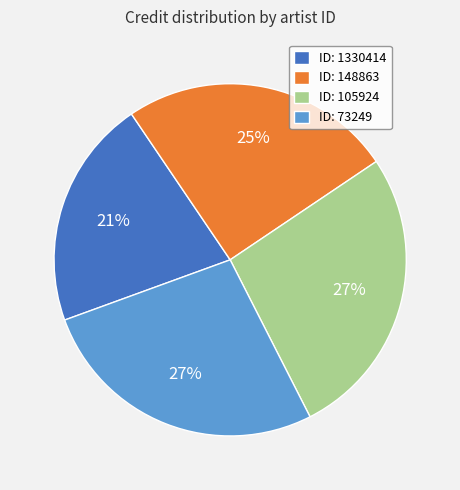

To the nearest percent, what is the average slice percentage?

25%